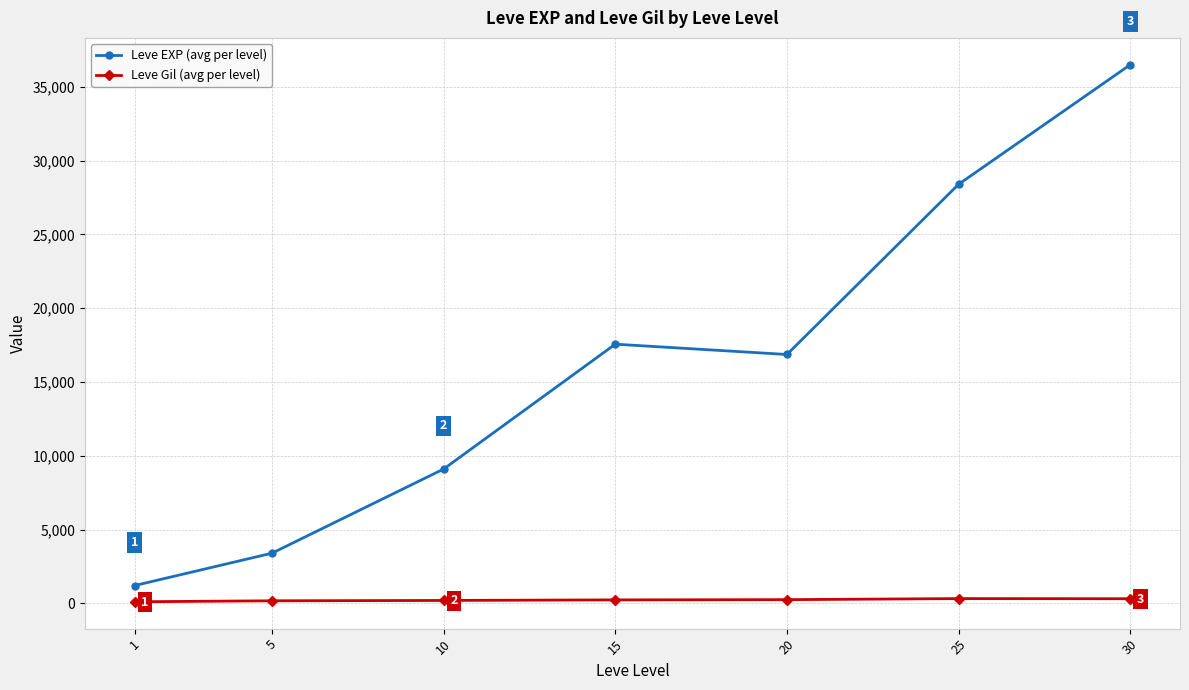

True or false: Leve Gil (avg per level) and Leve EXP (avg per level) cross at least once.

False